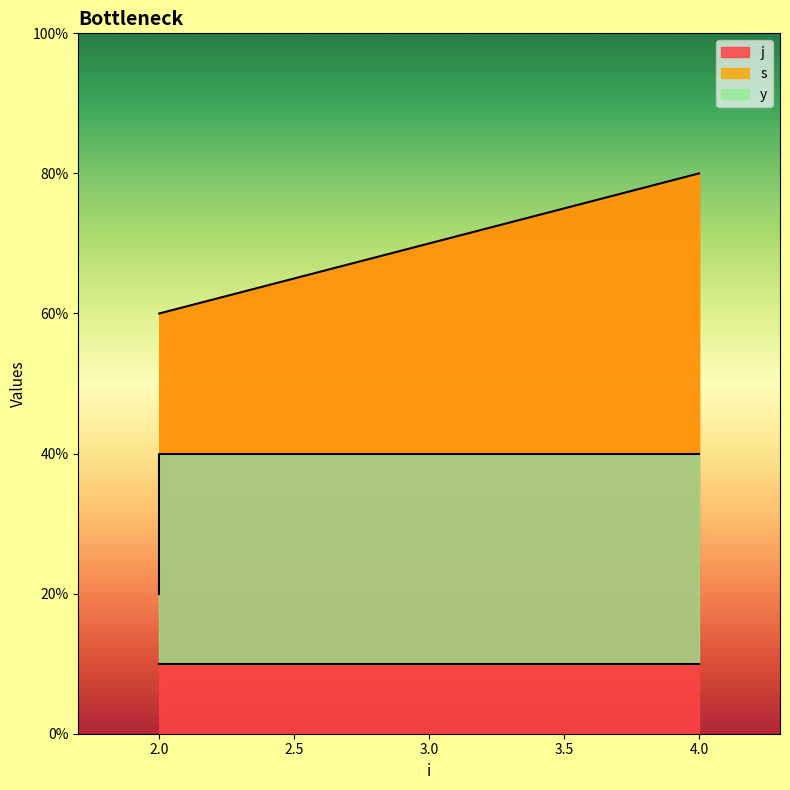

Which category has the highest value across all series?

4